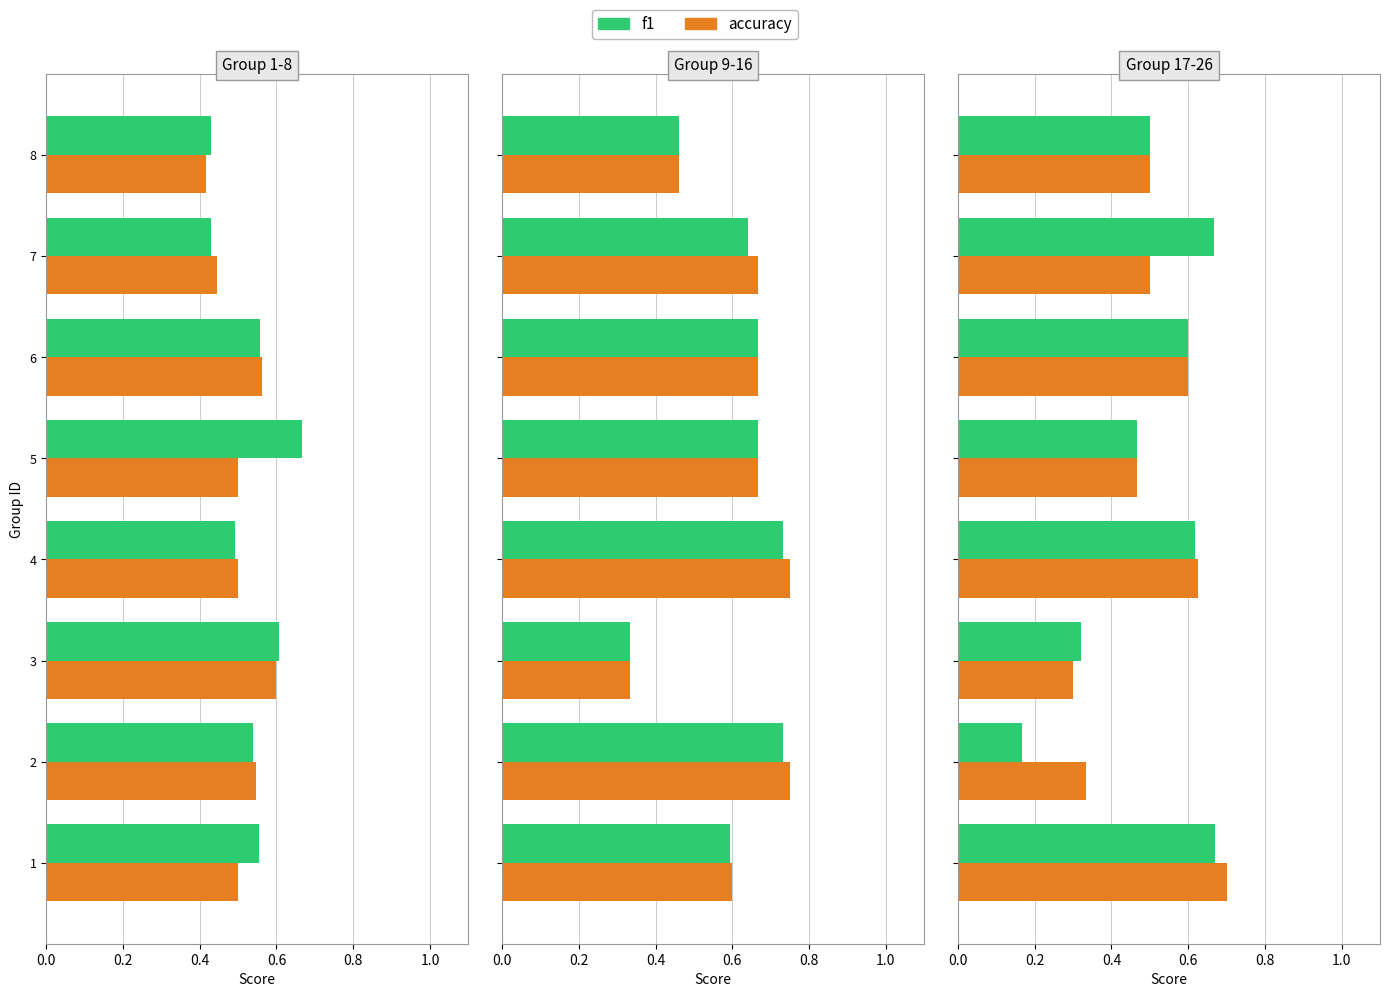

What position from the left is 1.0?

6